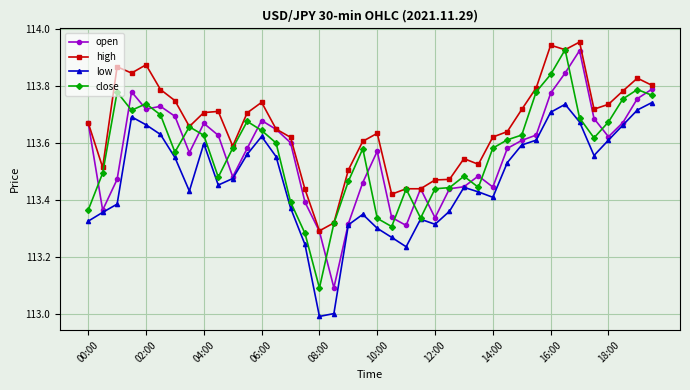

What is the smallest value displayed?

113.0